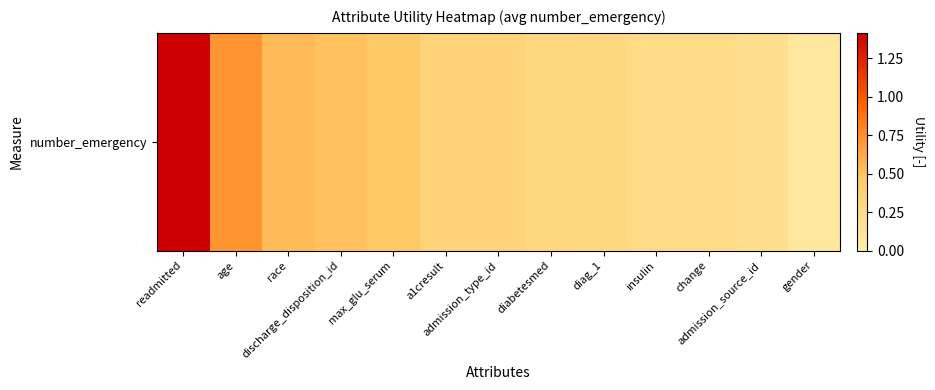

What is the minimum value shown in the chart?

0.1